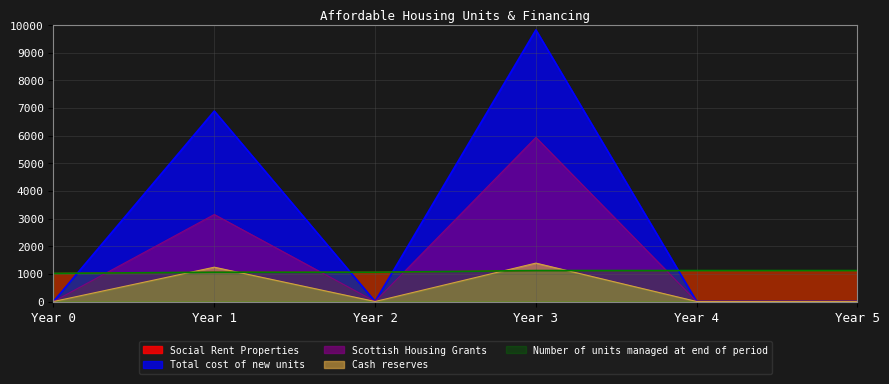

What is the value of the Social Rent Properties point at the 5th from the left?

1120